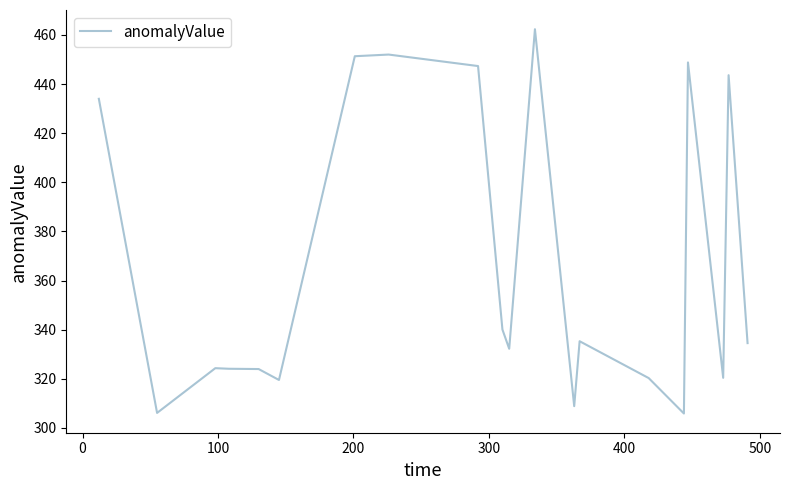

Does the chart have visible grid lines?

No